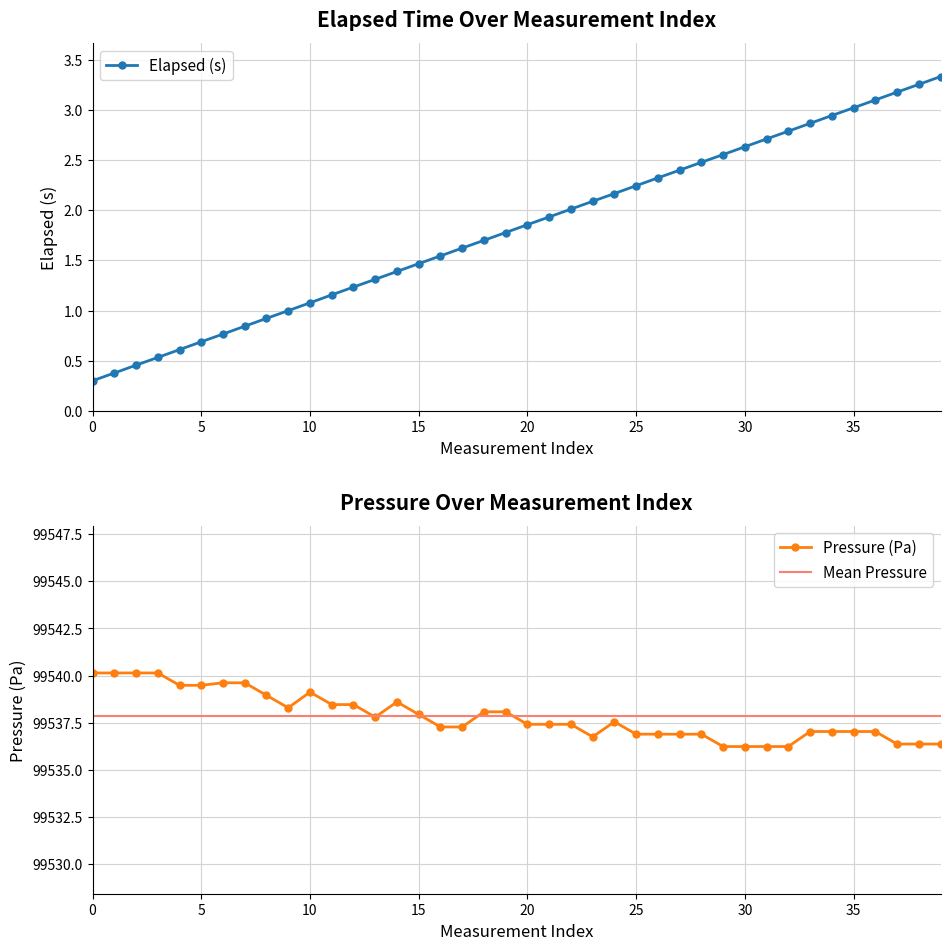

The value of Elapsed (s) at 15 is 2.1. True or false?

False